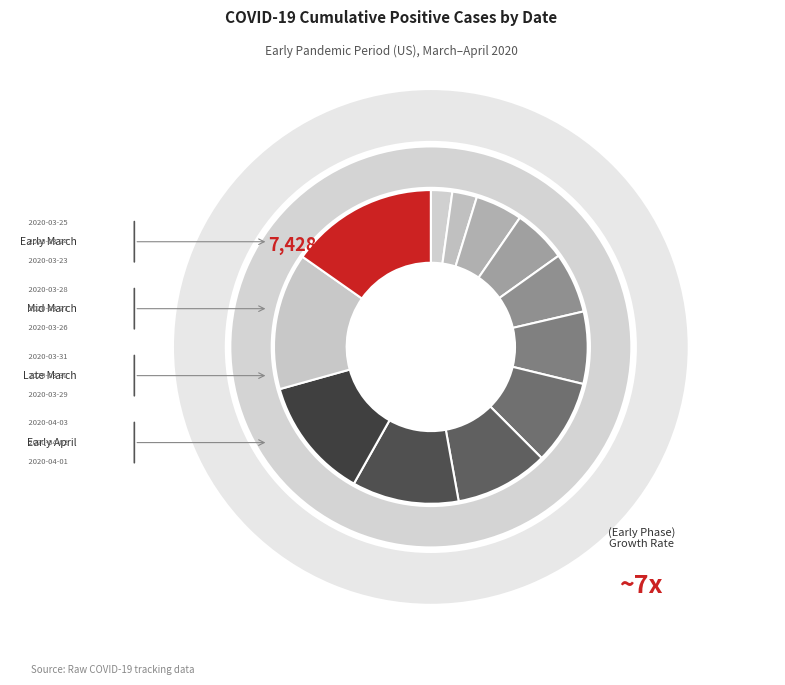

The 2020-03-23 slice represents 17% of the pie. True or false?

False